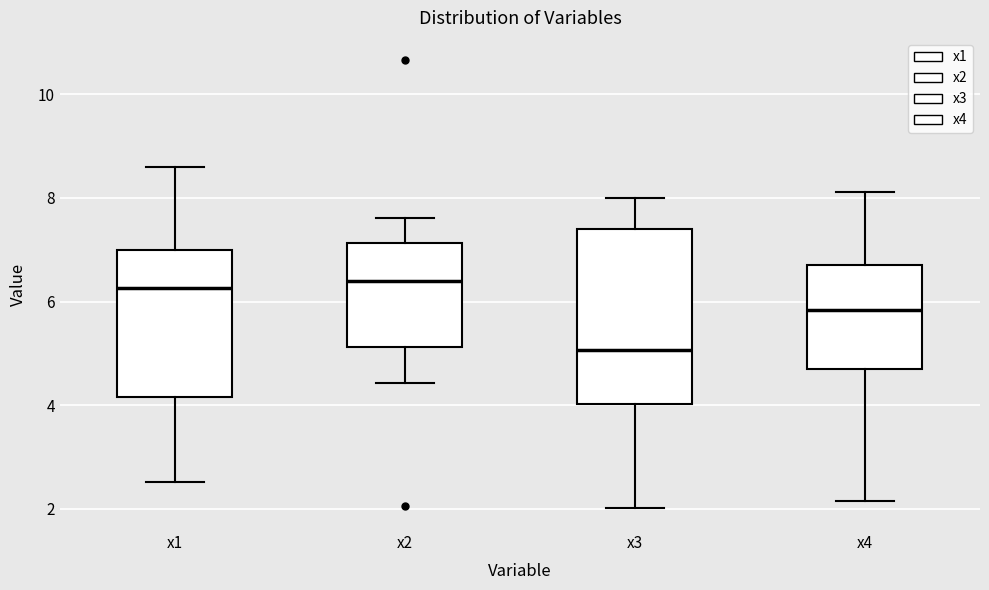

Which box is the tallest, from its lower edge to its upper edge?

x3